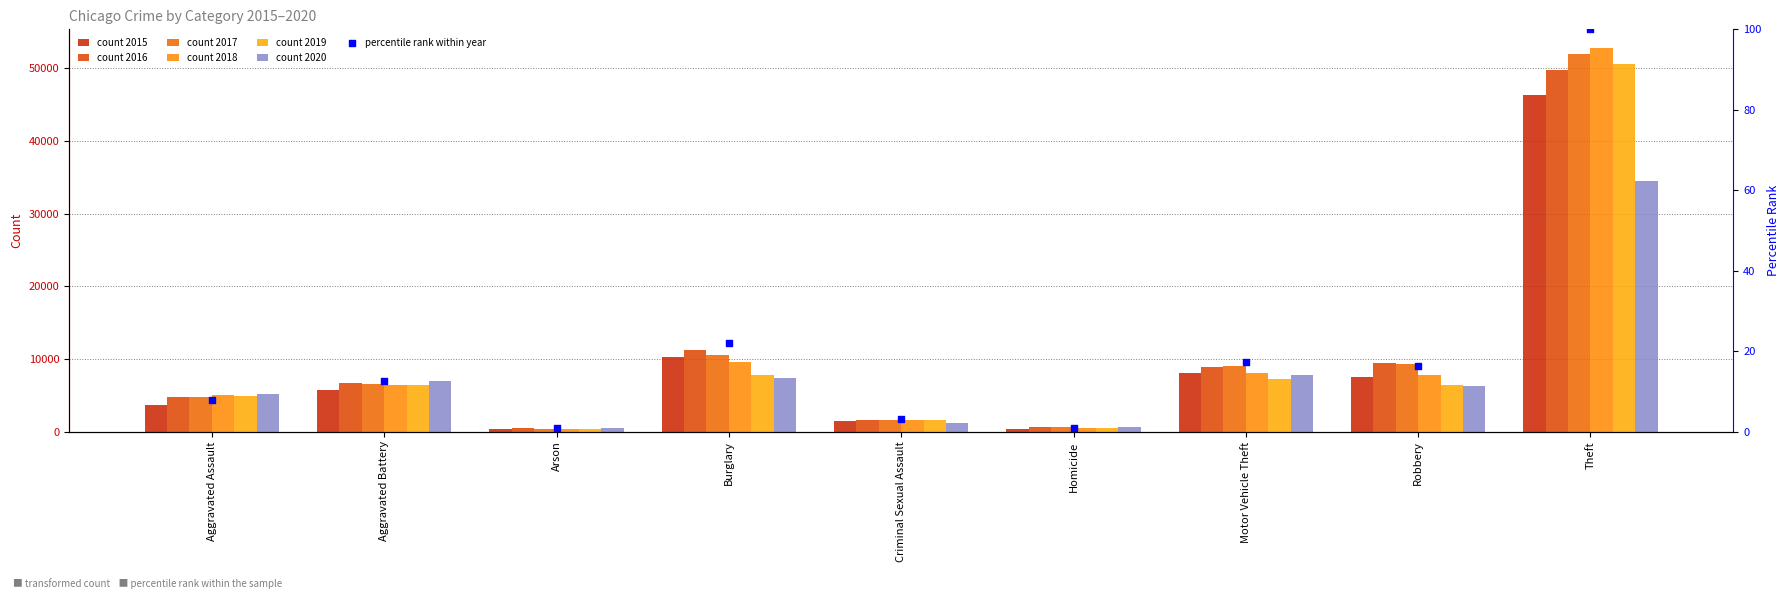

Approximately how many times larger is the value at Theft compared to Aggravated Assault?

12.6